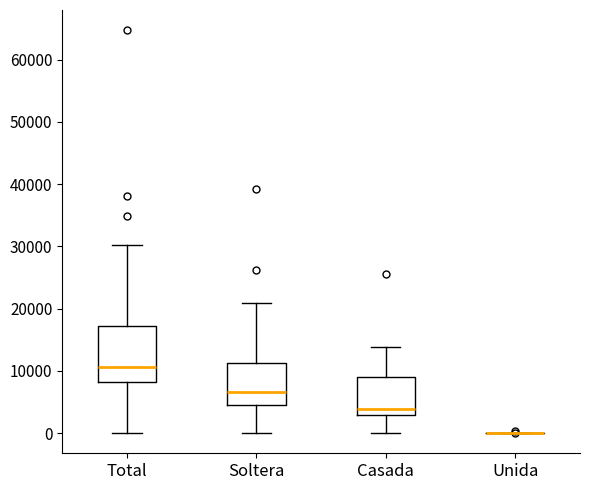

Which box is the tallest, from its lower edge to its upper edge?

Total